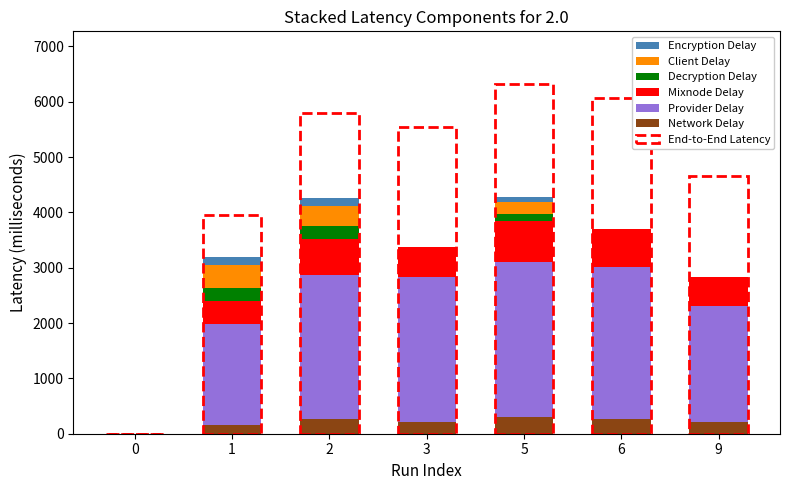

What is the highest value of the Network Delay series?

300.0